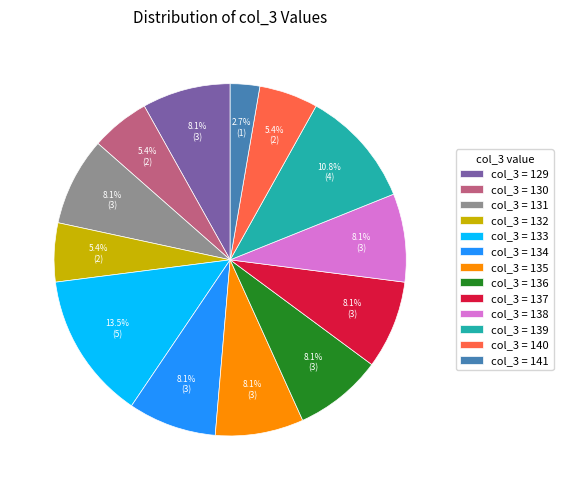

Which has a higher value, col_3 = 131 or col_3 = 139?

col_3 = 139